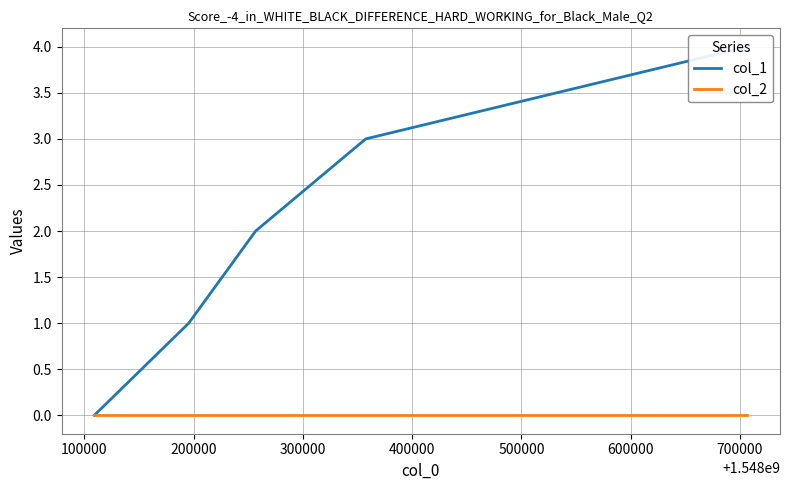

Does the chart display data point markers on the line(s)?

No